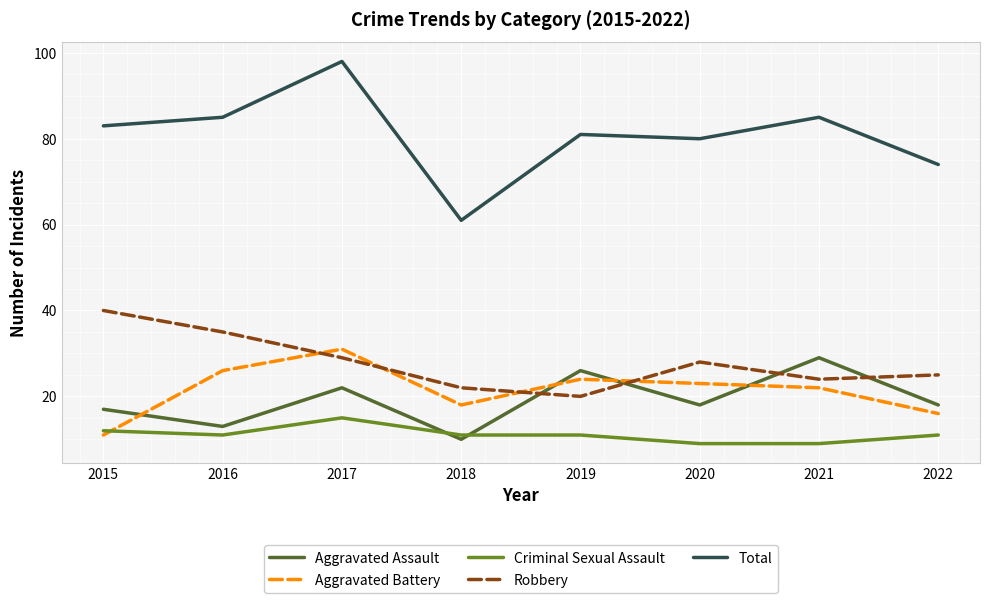

True or false: Aggravated Assault and Total cross at least once.

False